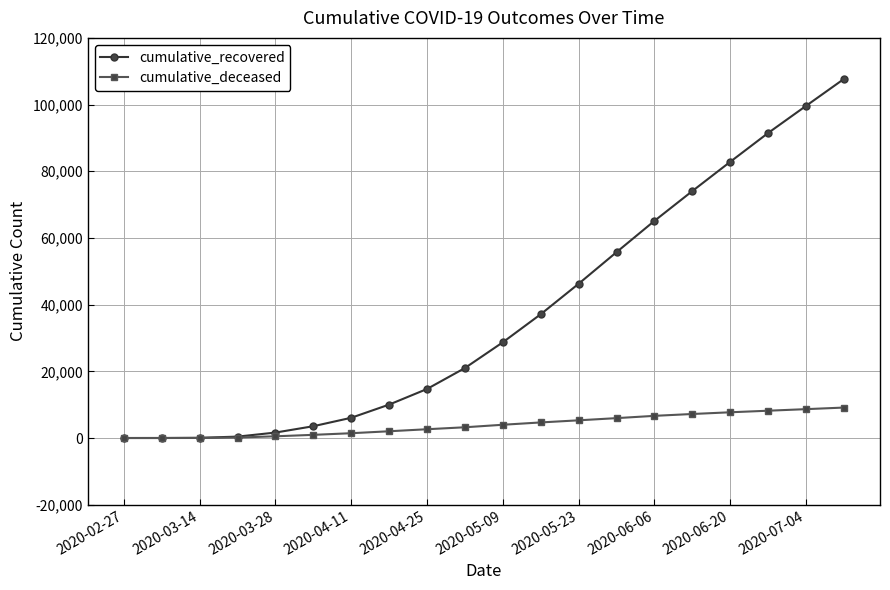

How many values in the cumulative_recovered series are below 28714?

10